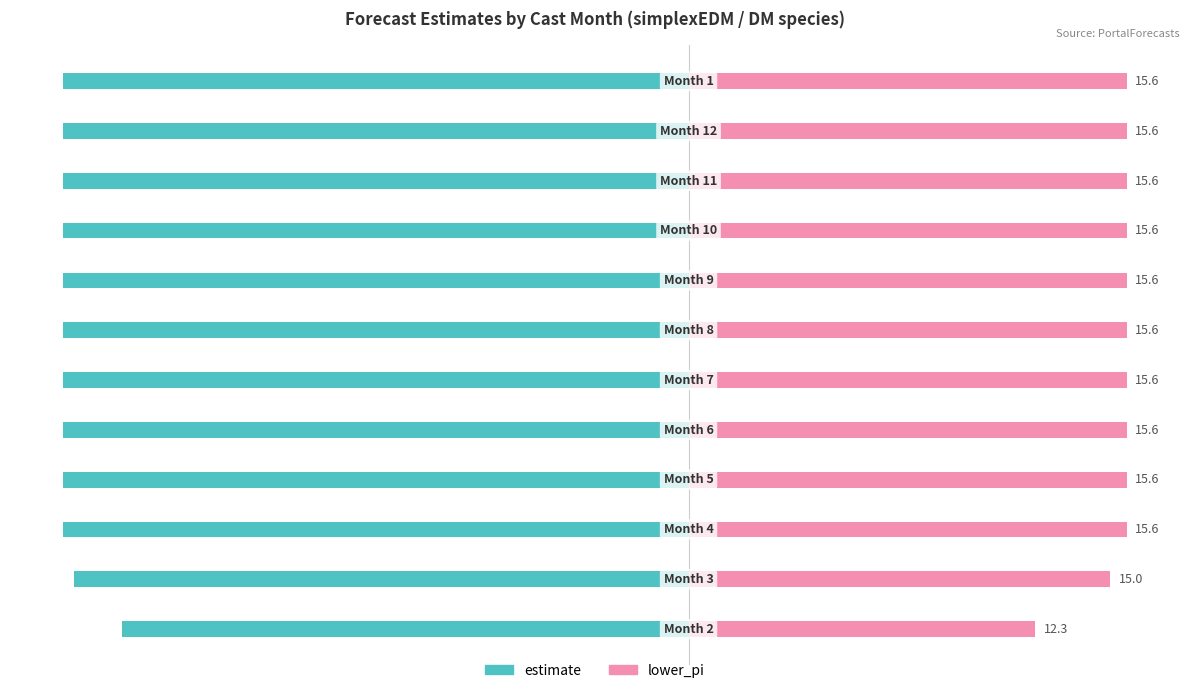

What is the greatest value displayed?

15.6